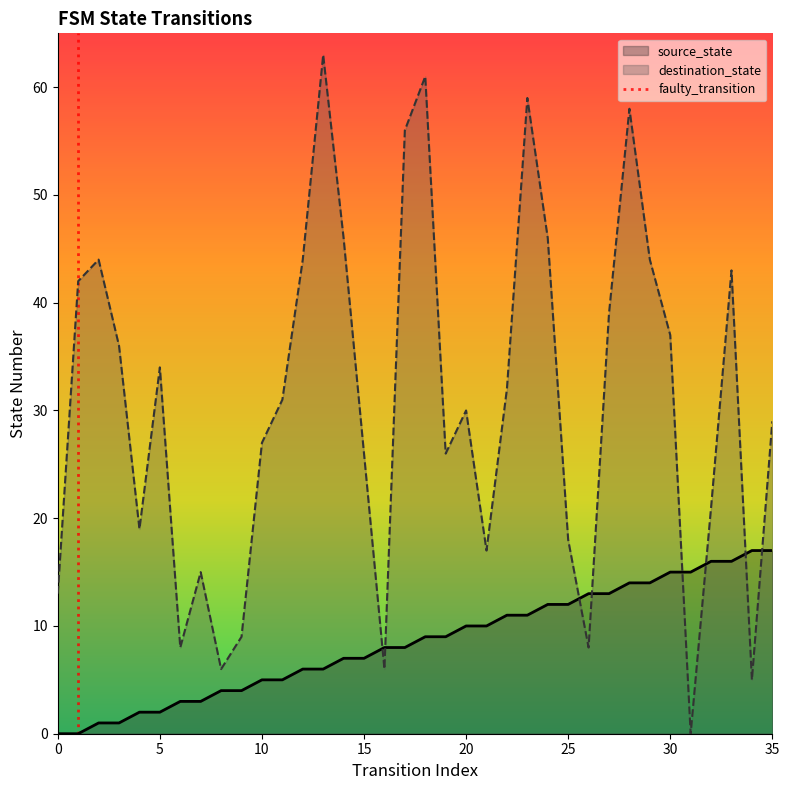

What is the value of the destination_state point at the 21st from the left?

30